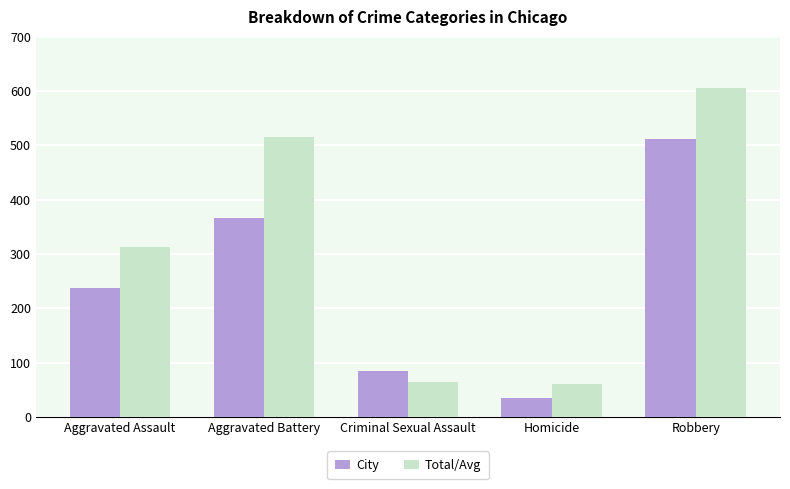

Read the City value at Criminal Sexual Assault.

84